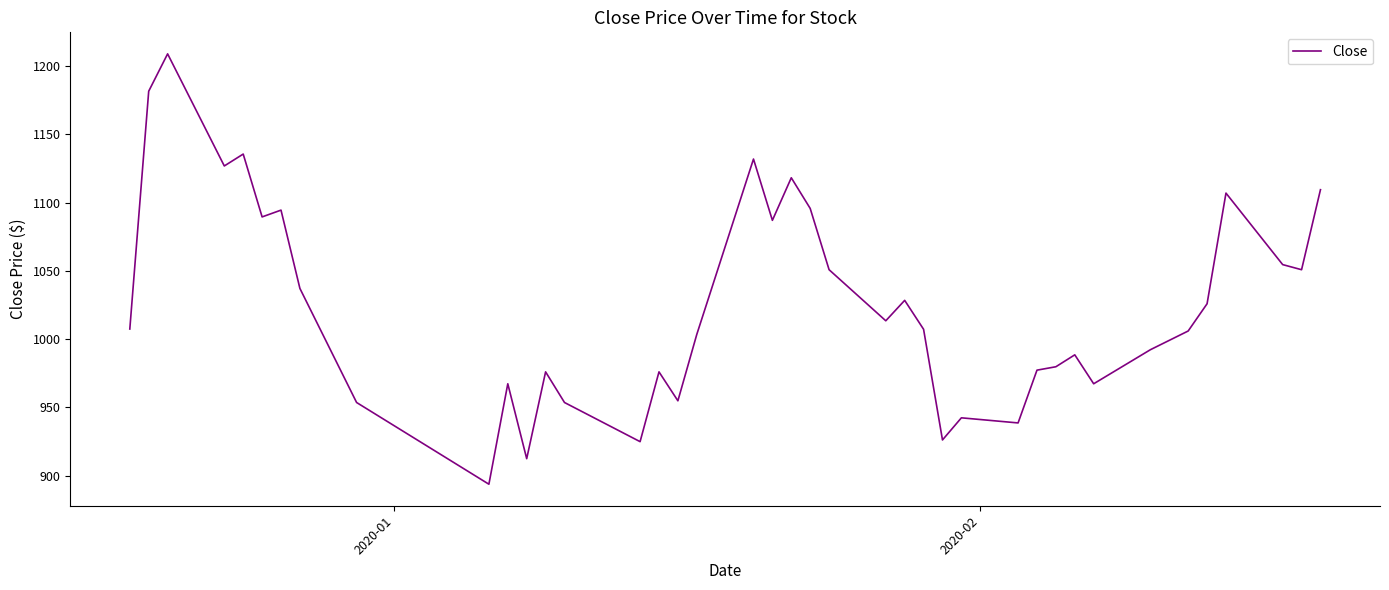

What is the difference between the maximum and minimum values?

315.1